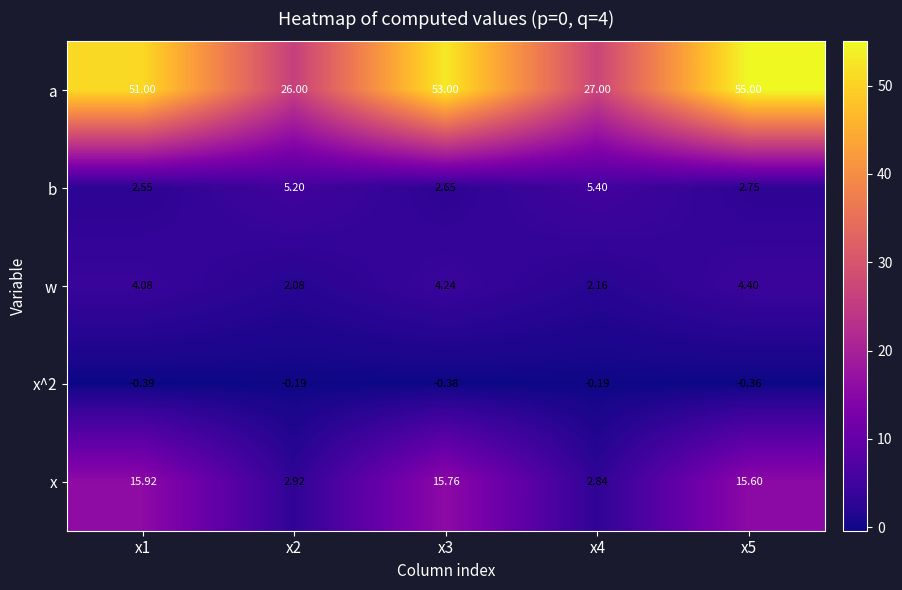

Is the value of x^2 at x5 greater than the value of a at x2?

No